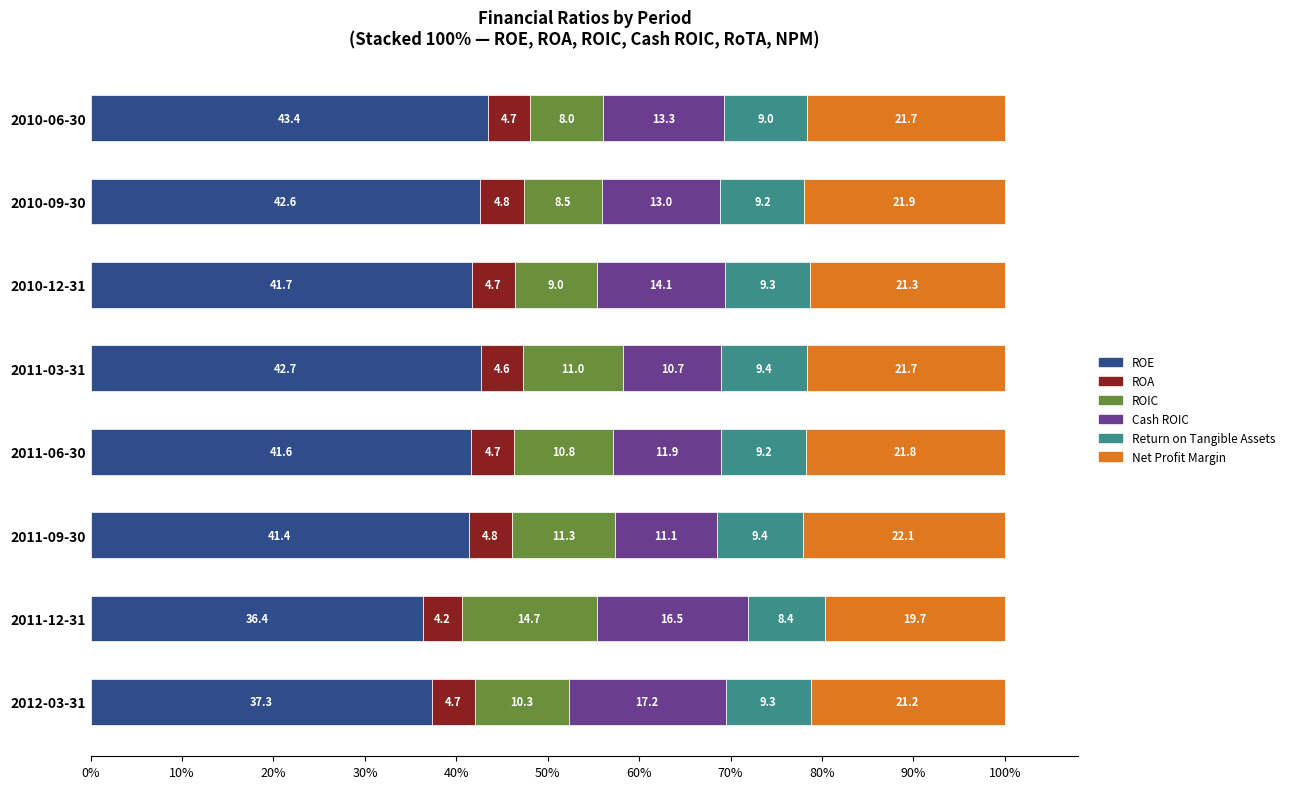

What are all the series names shown in the legend?

ROE, ROA, ROIC, Cash ROIC, Return on Tangible Assets, Net Profit Margin